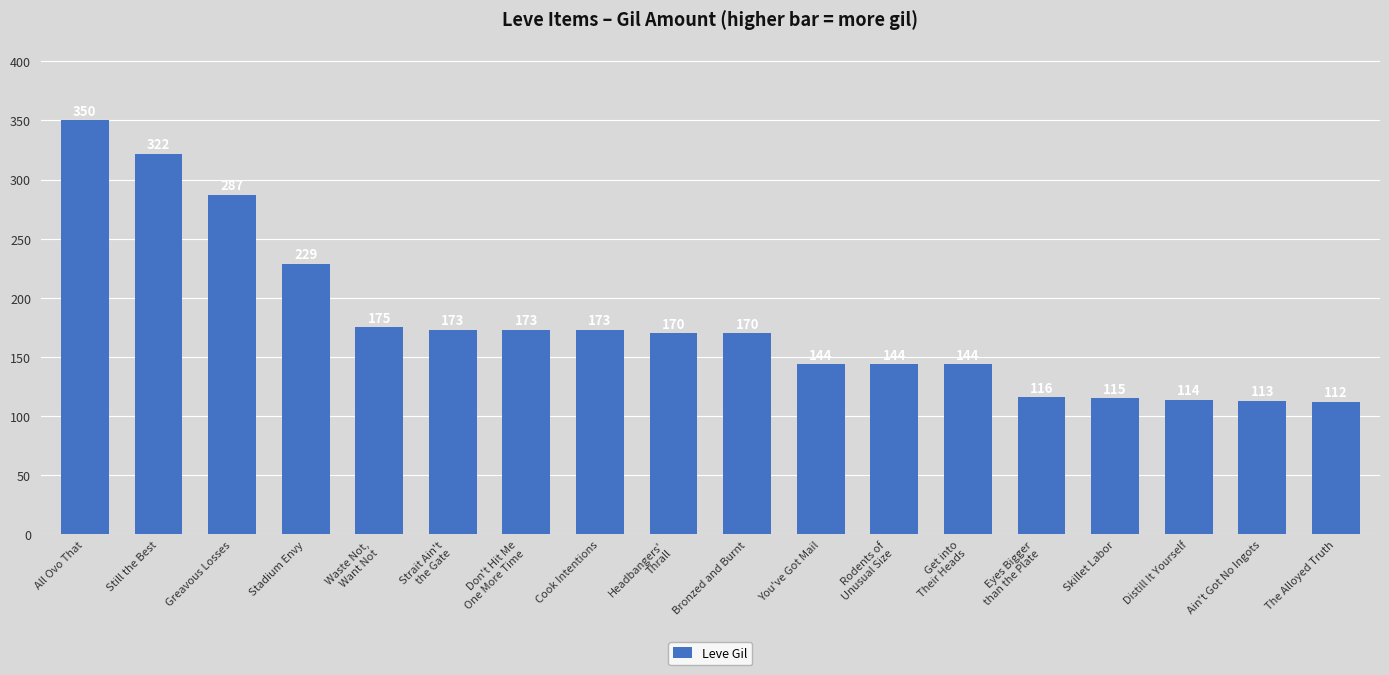

What is the approximate value at You've Got Mail, to the nearest 10?

140